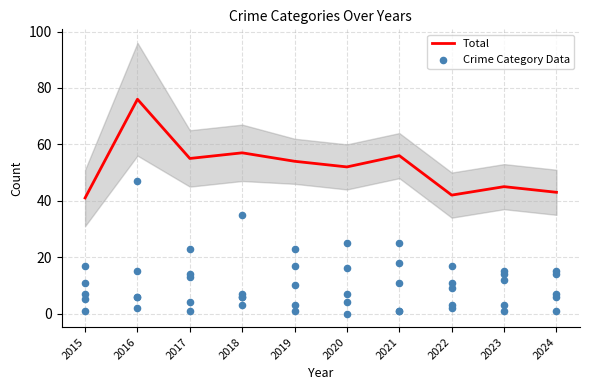

At how many categories does at least one series exceed 33?

10